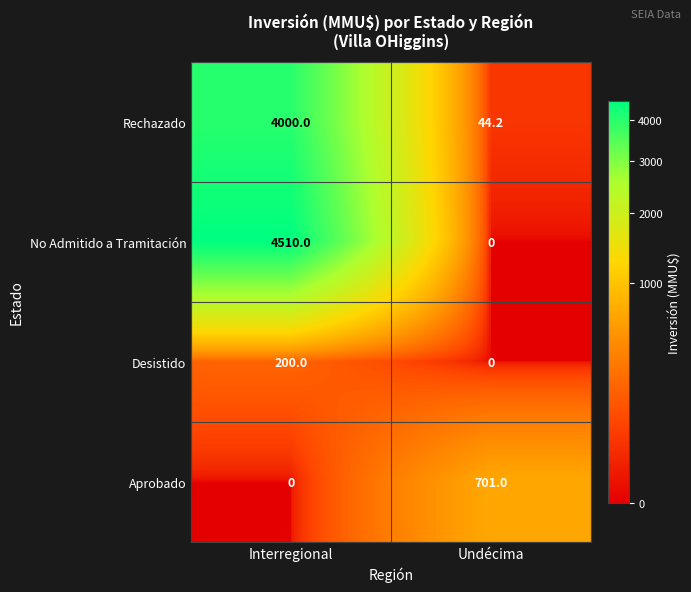

Reading left to right, extract all data points from this chart.

Rechazado: 4000.0	44.2
No Admitido a Tramitación: 4510.0	0.0
Desistido: 200.0	0.0
Aprobado: 0.0	701.0